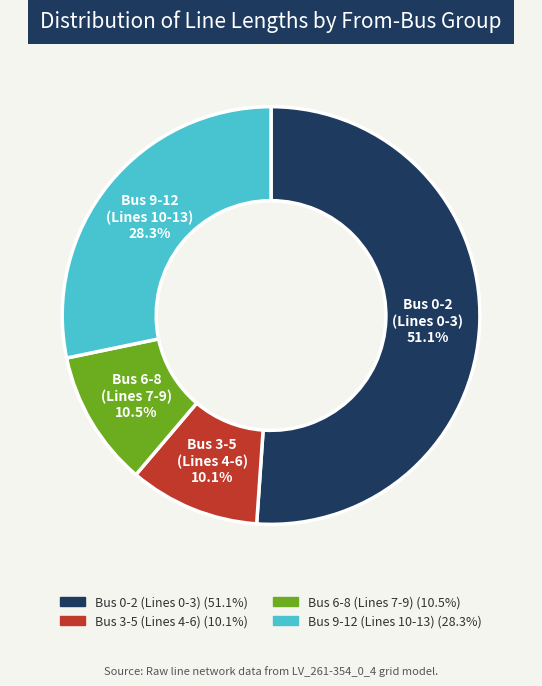

Does any single category account for the majority?

Yes